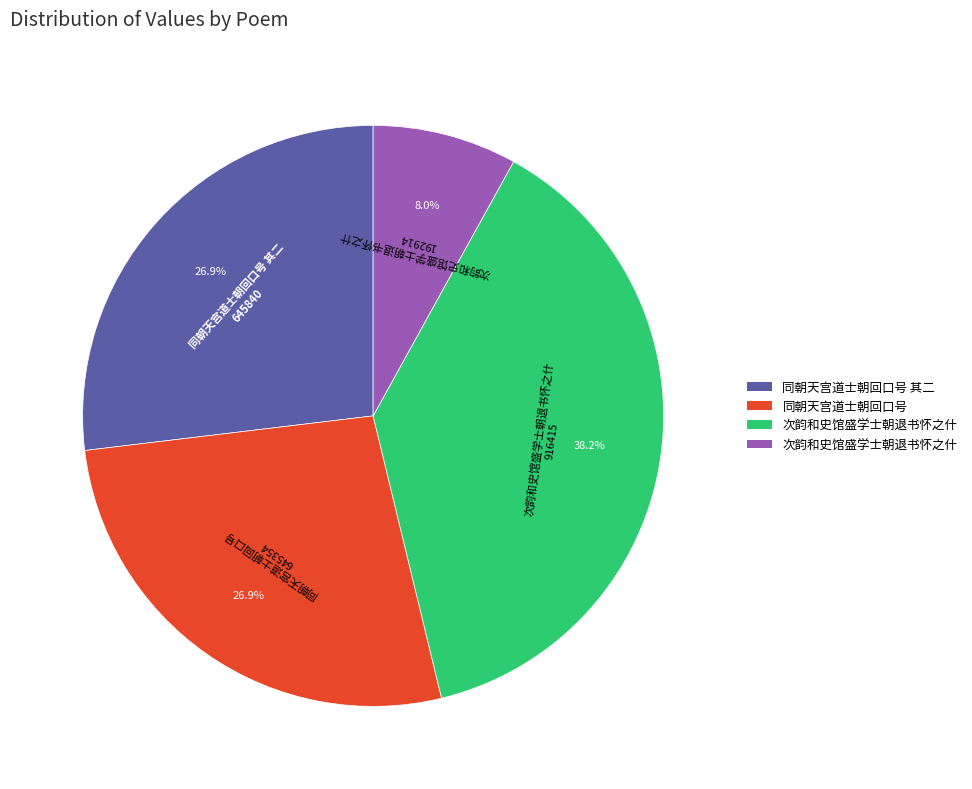

How many slices are in this pie chart?

4